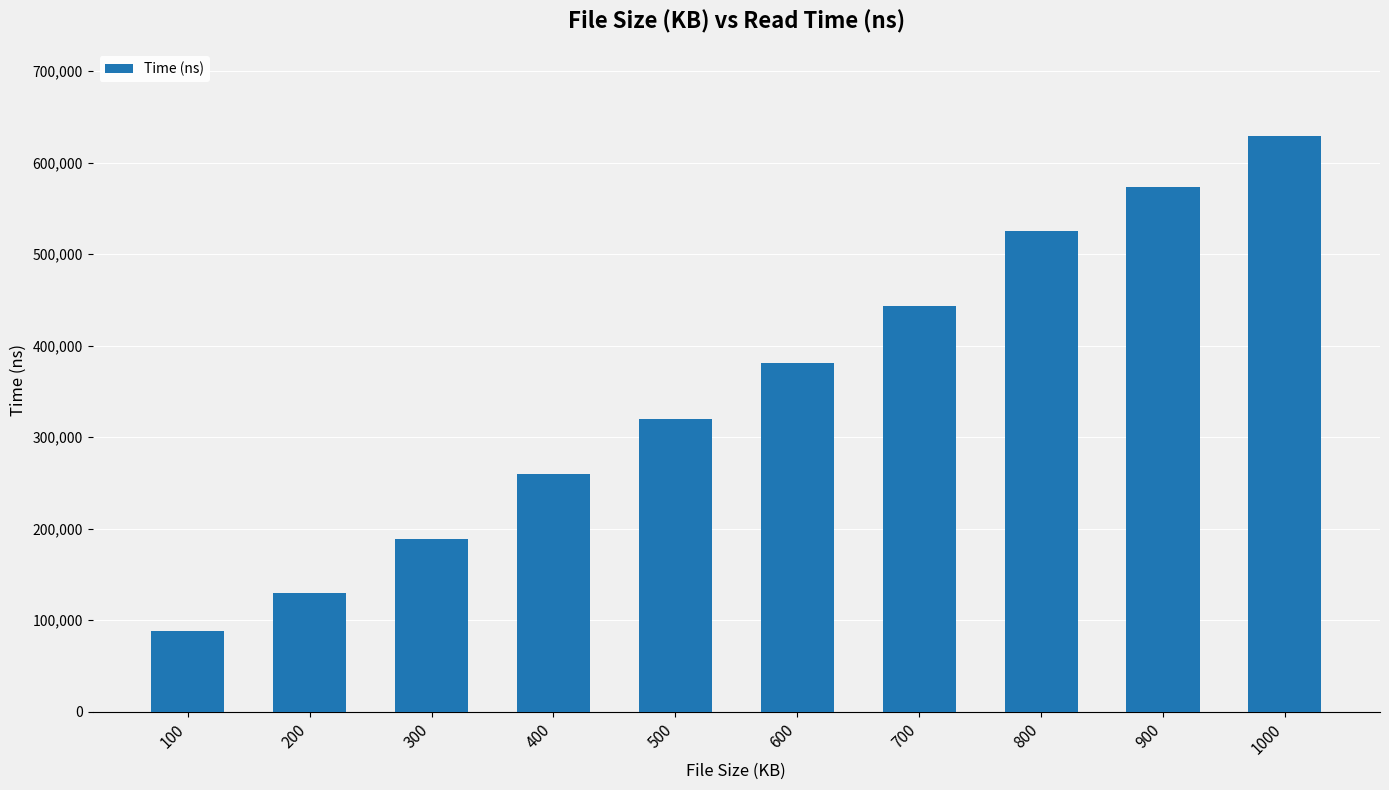

What is the difference between the second highest and second lowest values?

443744